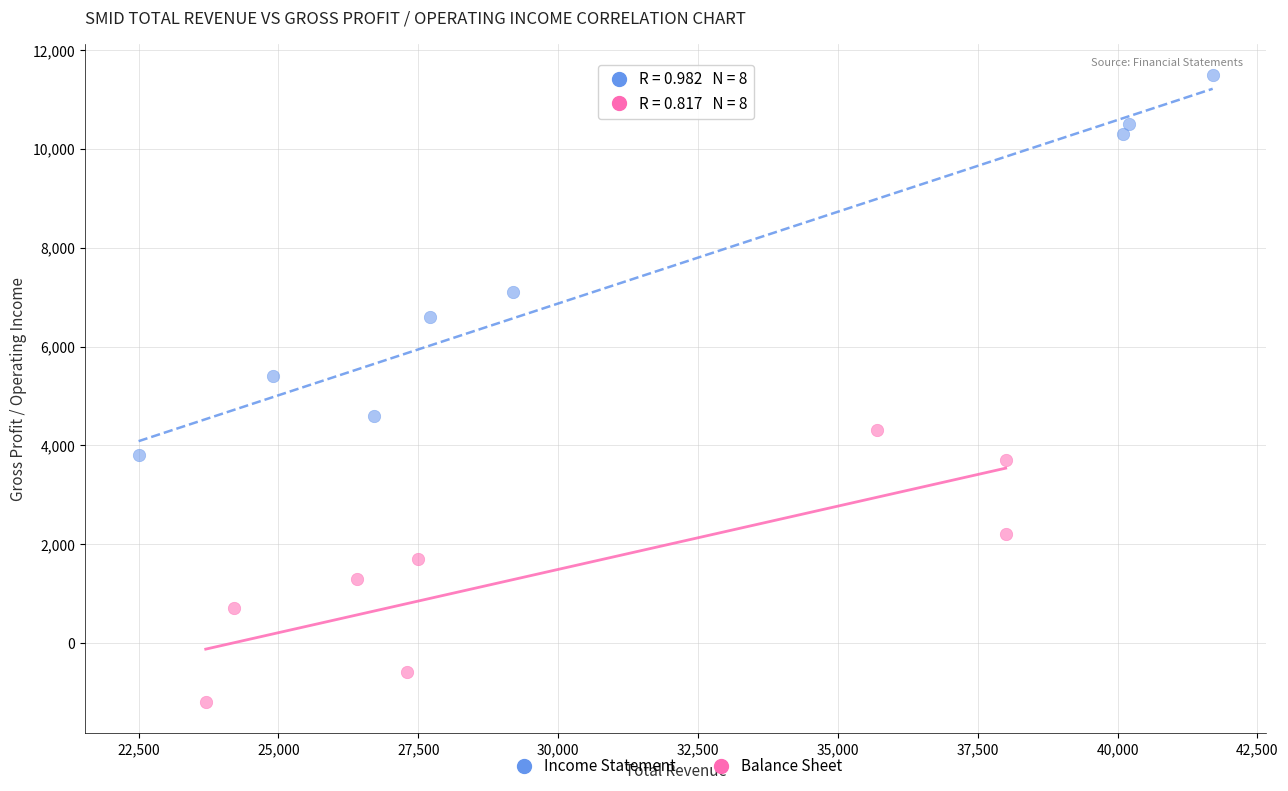

Which series contains the lowest Y value?

Balance Sheet